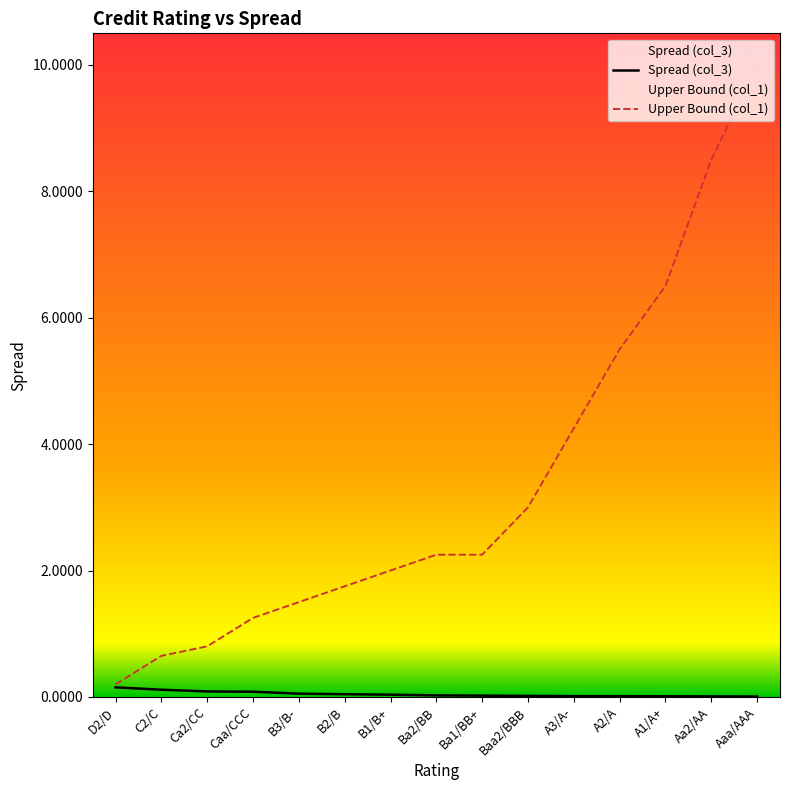

True or false: Upper Bound (col_1) has more than 1 points higher than both neighbors.

False